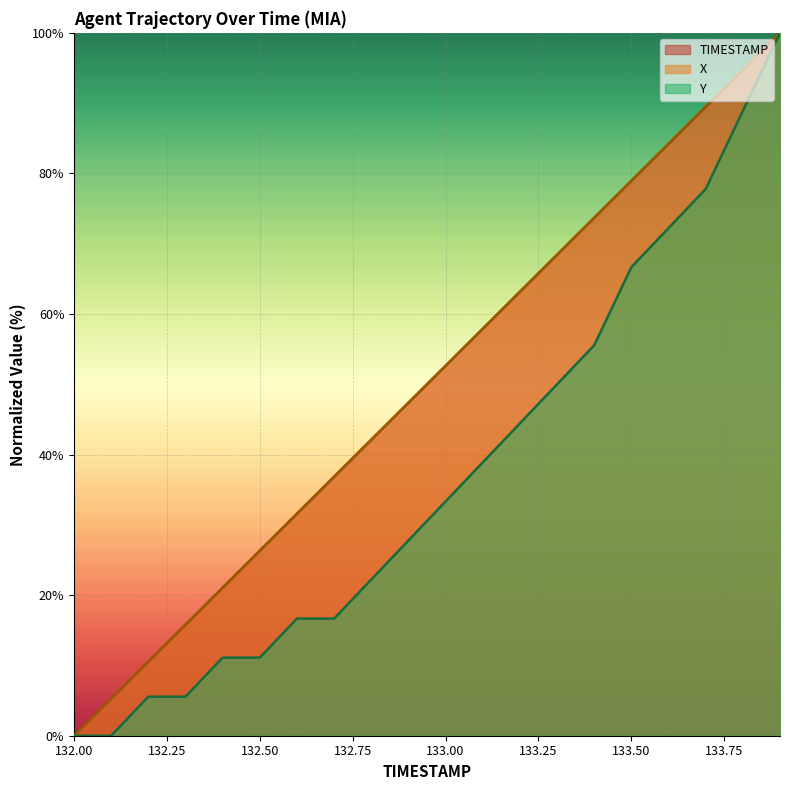

True or false: TIMESTAMP and Y intersect in this chart.

False